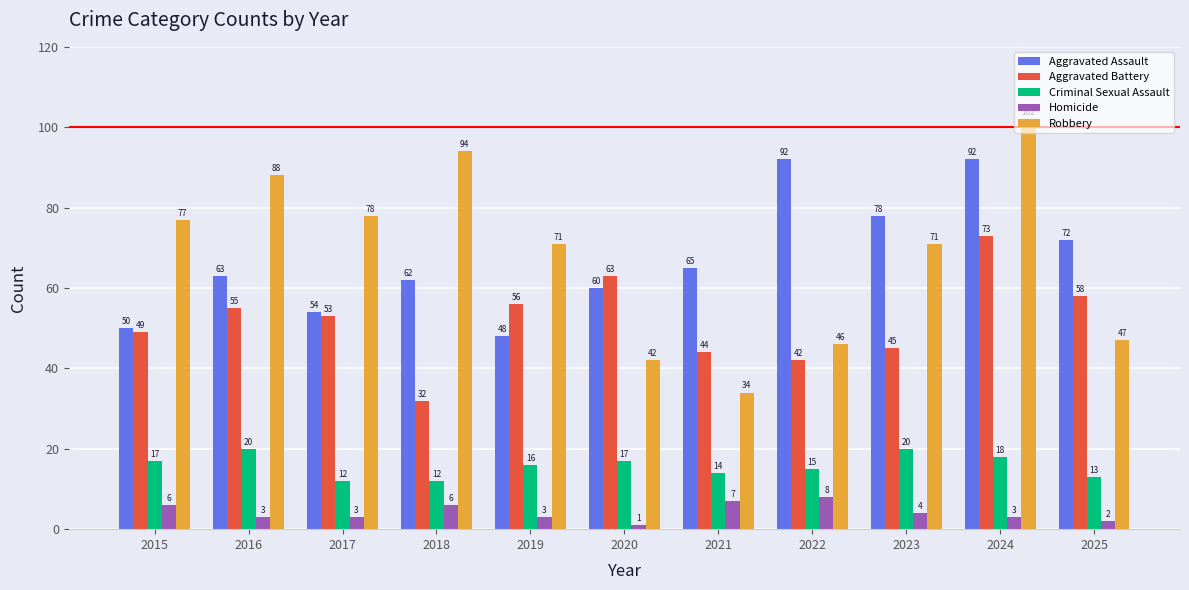

Rank the series at 2020 from lowest to highest value.

Homicide, Criminal Sexual Assault, Robbery, Aggravated Assault, Aggravated Battery